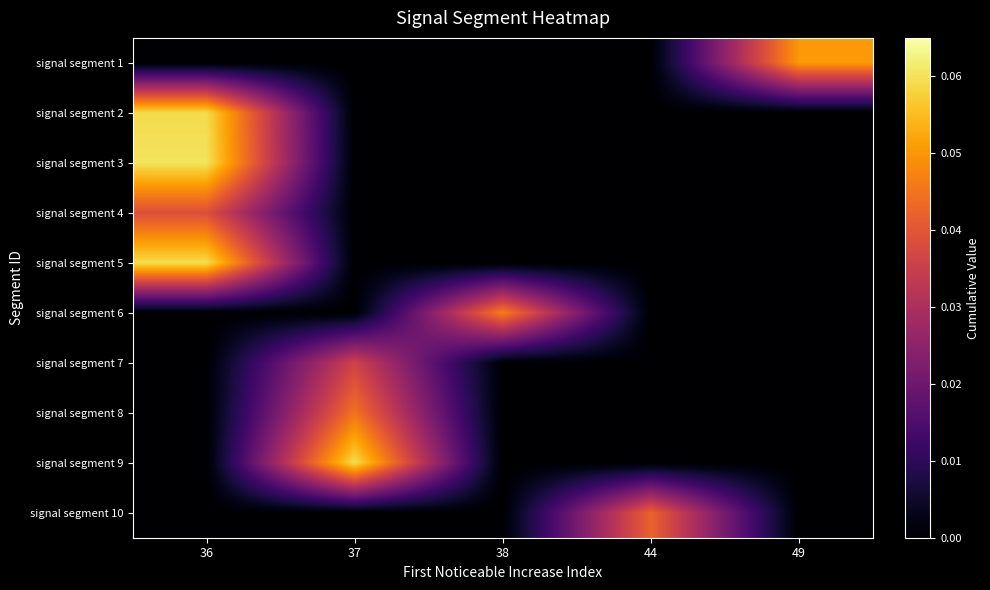

How many series are shown in this chart?

10